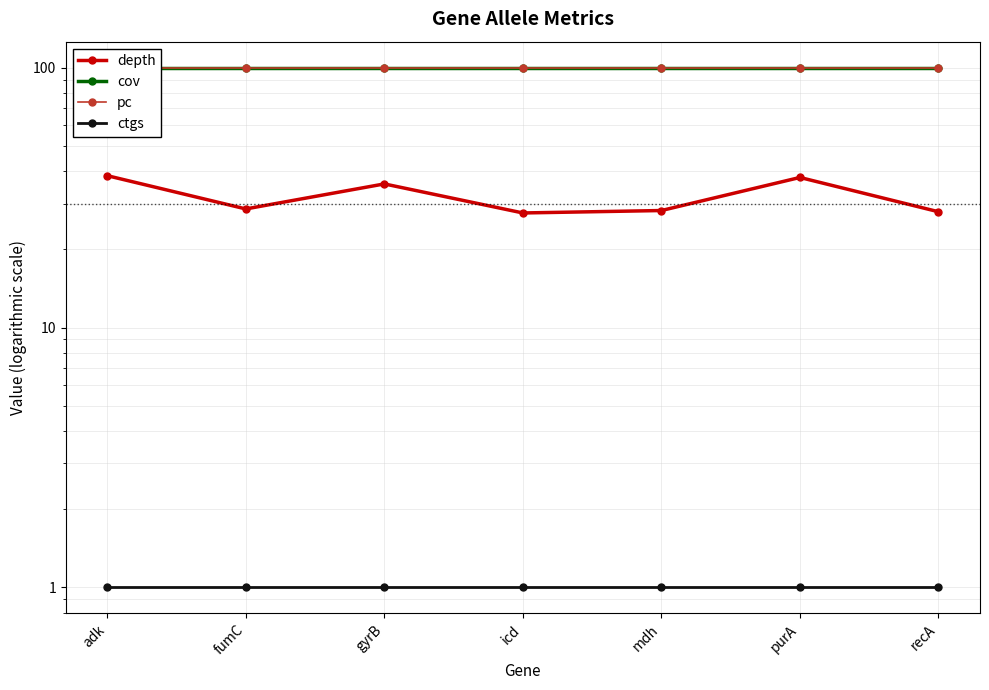

The value of depth at gyrB is 59.3. True or false?

False